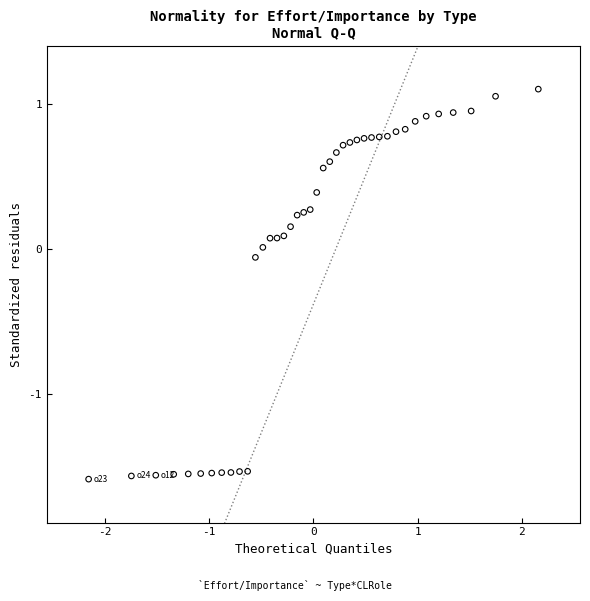

What is the range of X values (max minus min)?

4.3